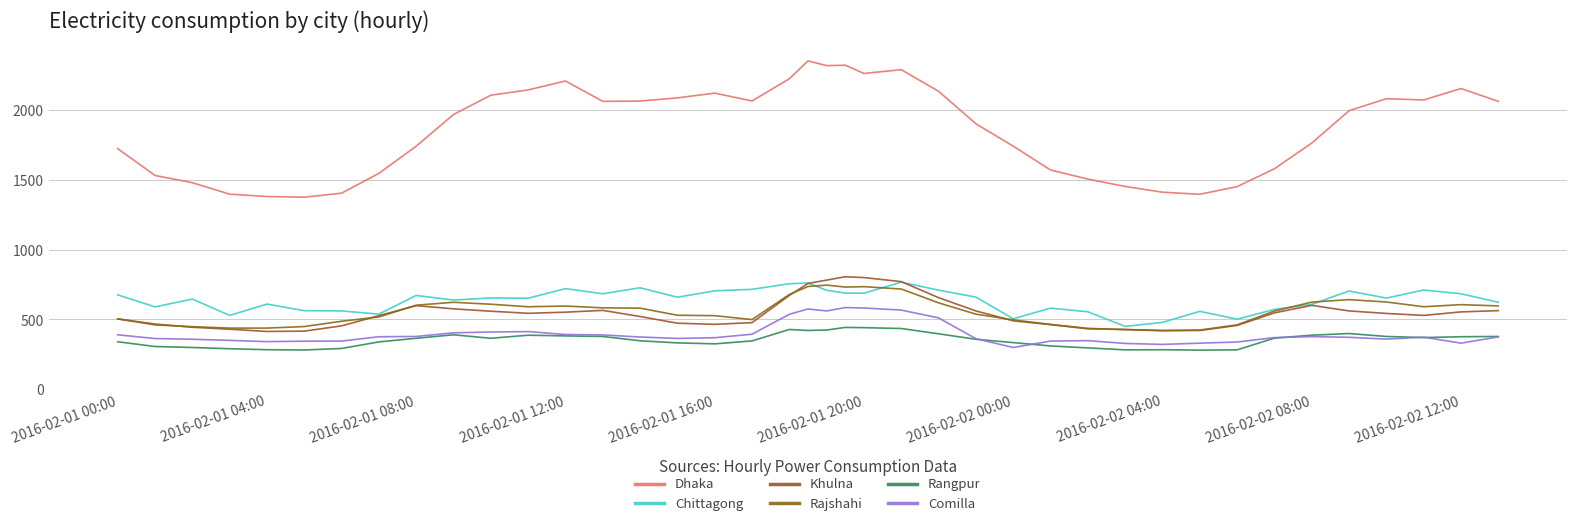

How many lines are shown in the chart?

6